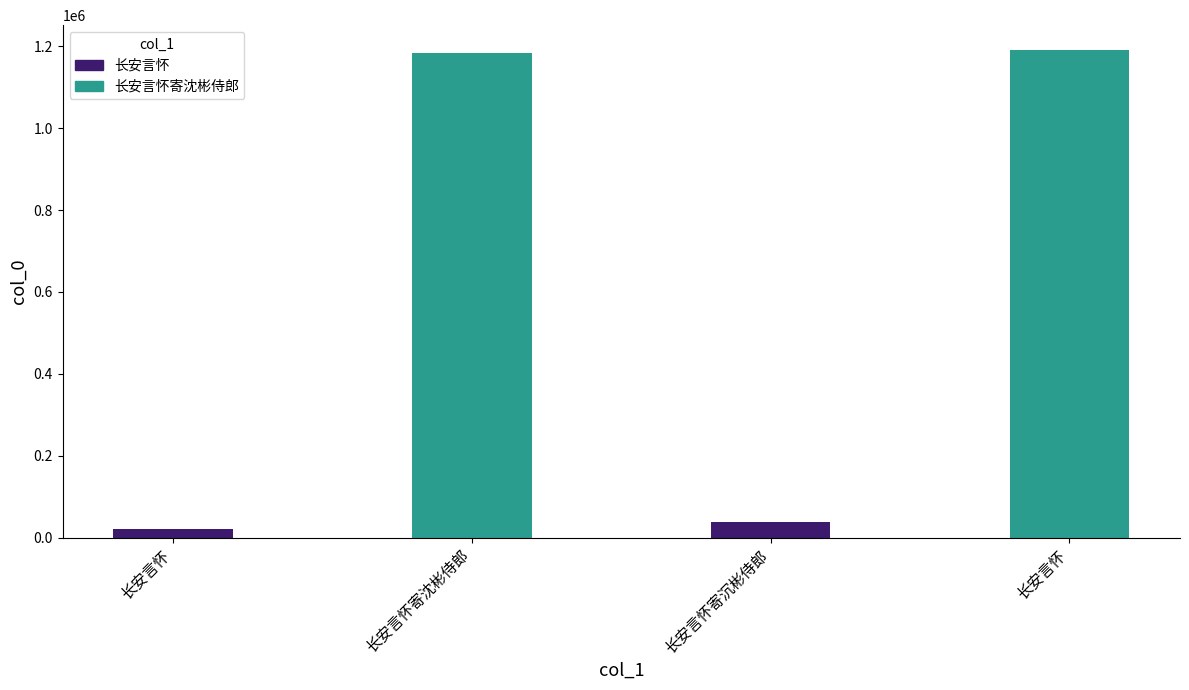

How many categories are shown in the chart?

4